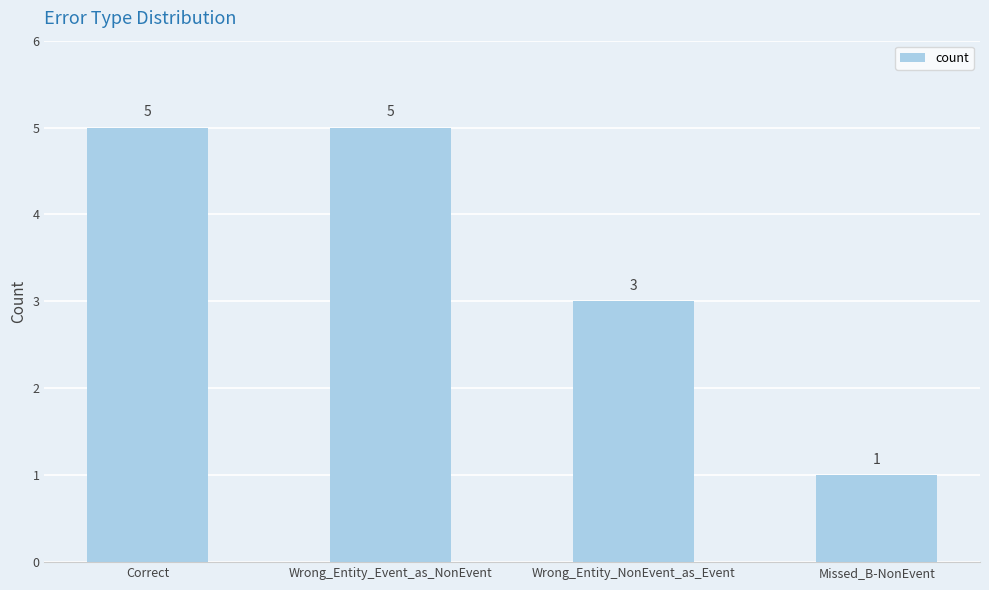

What position from the left is Wrong_Entity_NonEvent_as_Event?

3